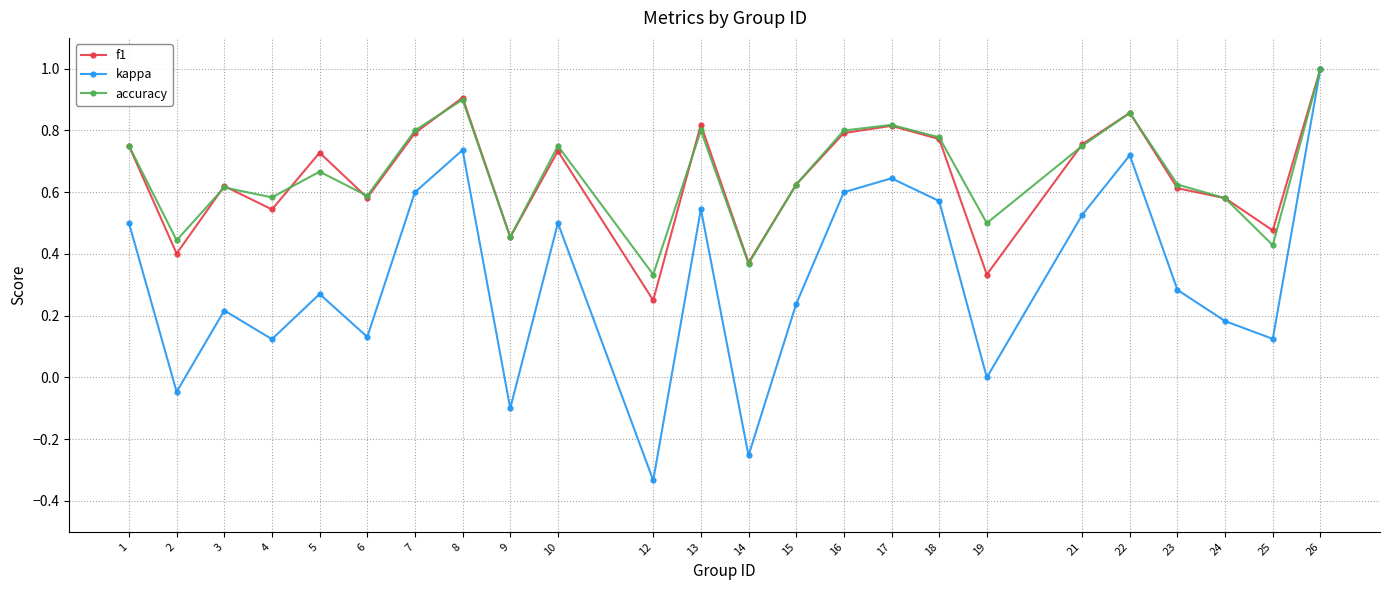

How many interior local peaks does the kappa series have?

7